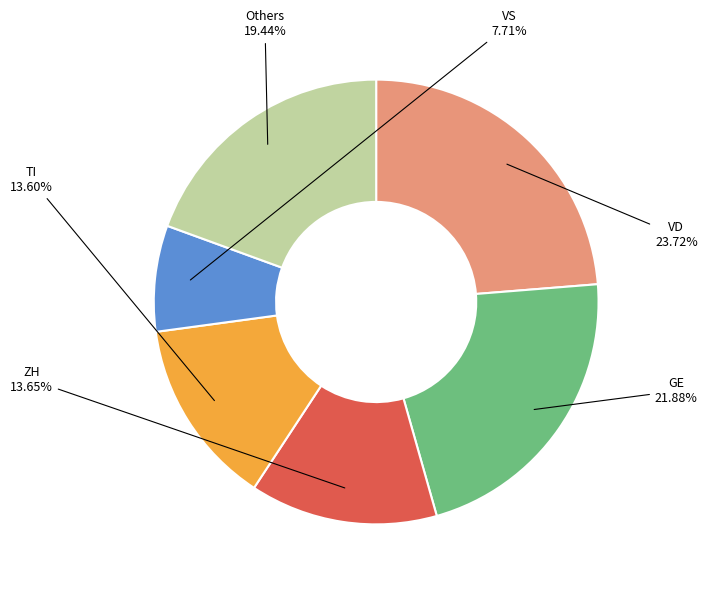

Is there a majority slice in this chart?

No